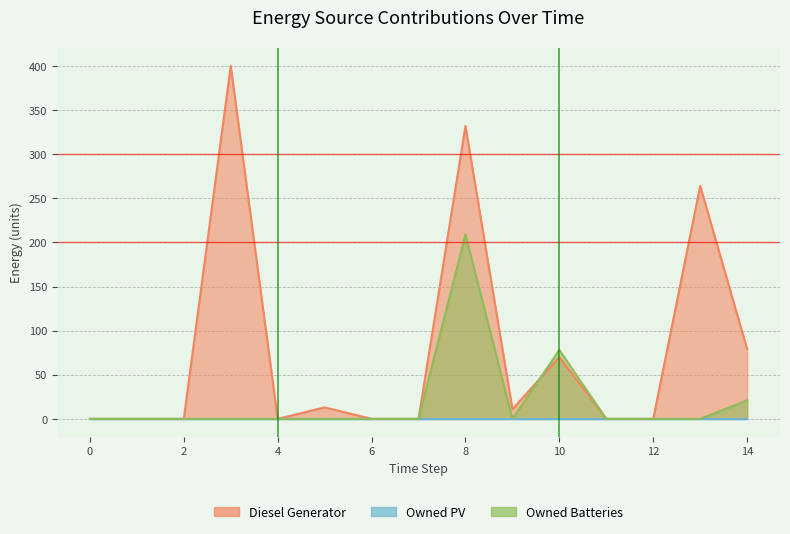

Where is the first local minimum for Owned Batteries?

9